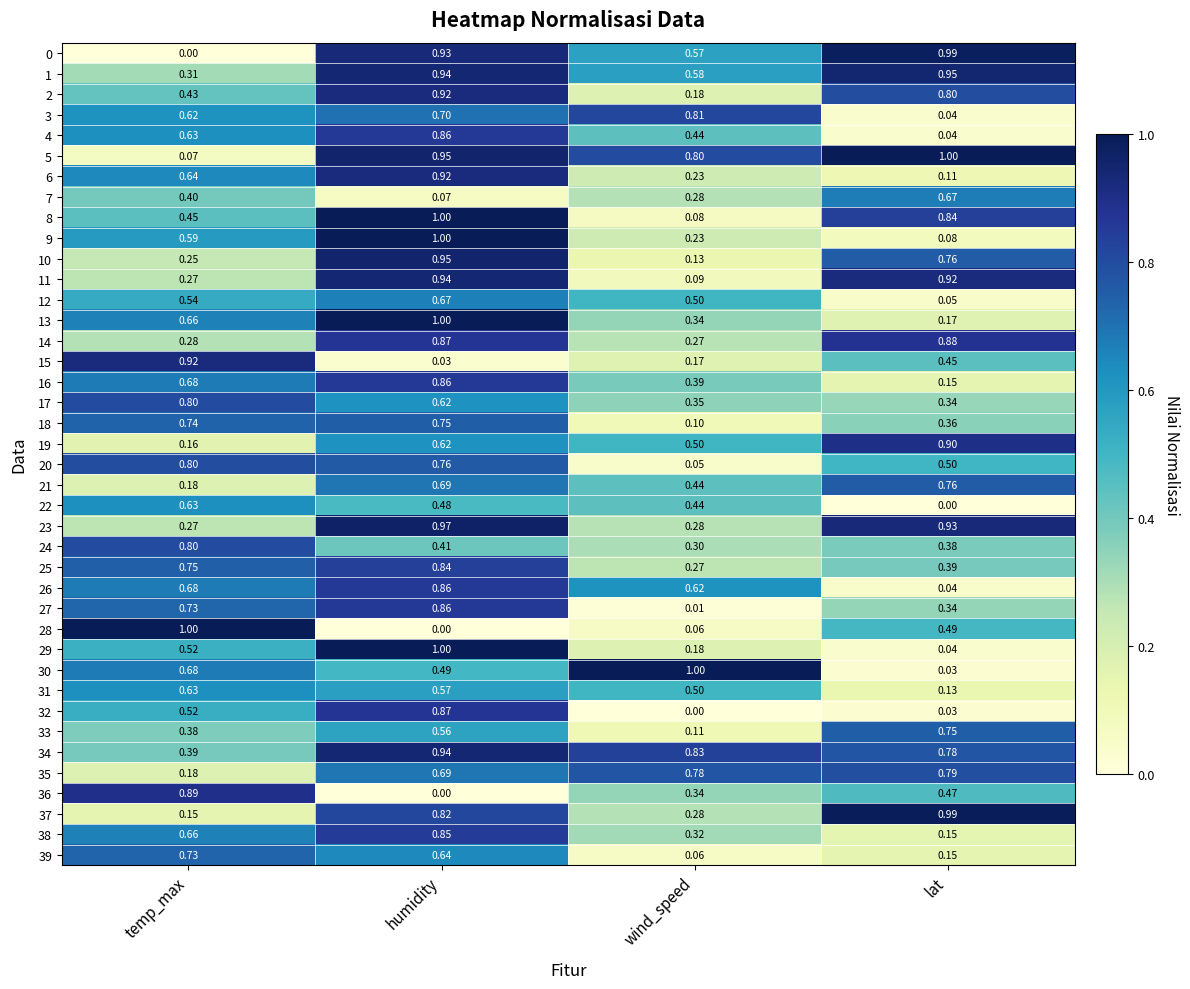

List the labels in order of 12 value, smallest first.

lat, wind_speed, temp_max, humidity